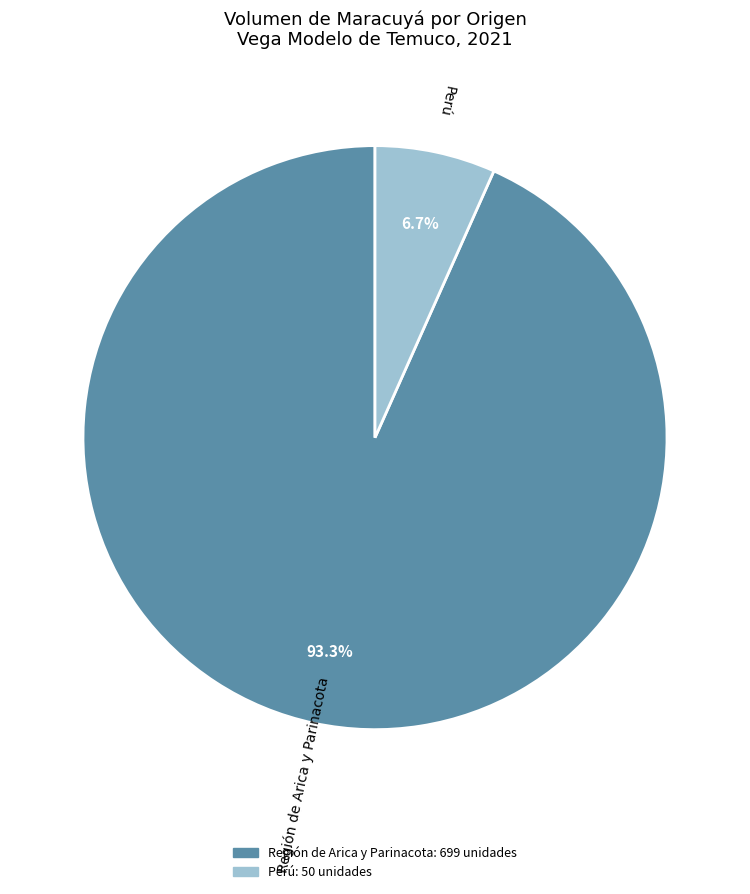

Combined, do Perú and Región de Arica y Parinacota account for over 50%?

Yes